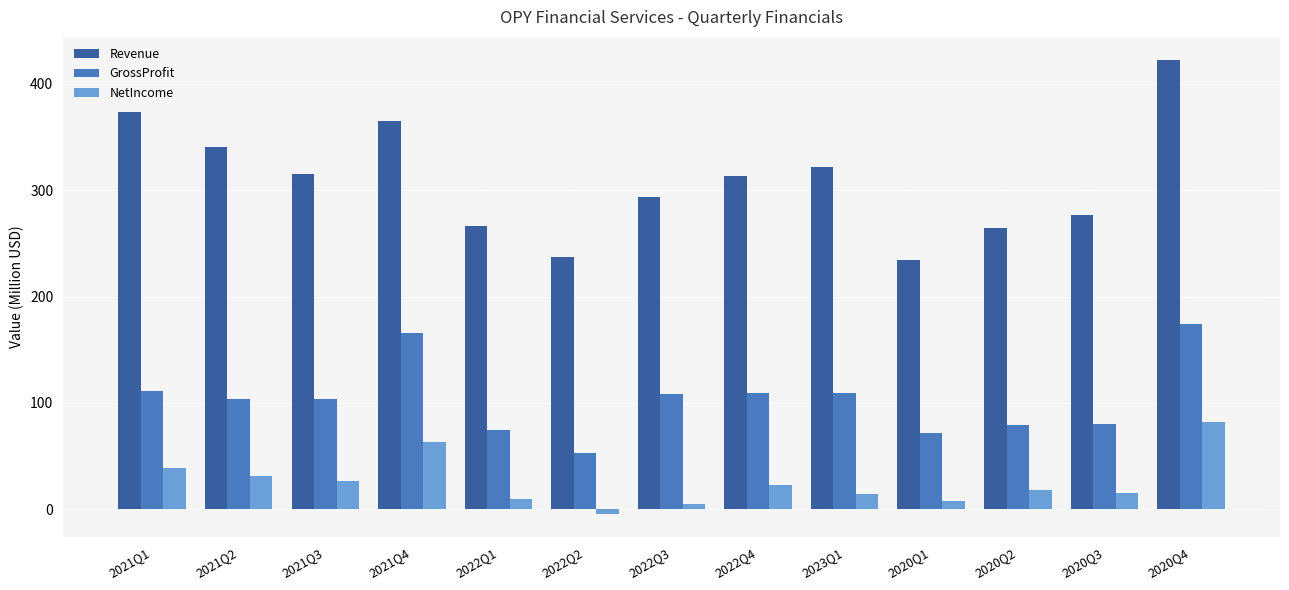

How many distinct data groups are displayed?

3